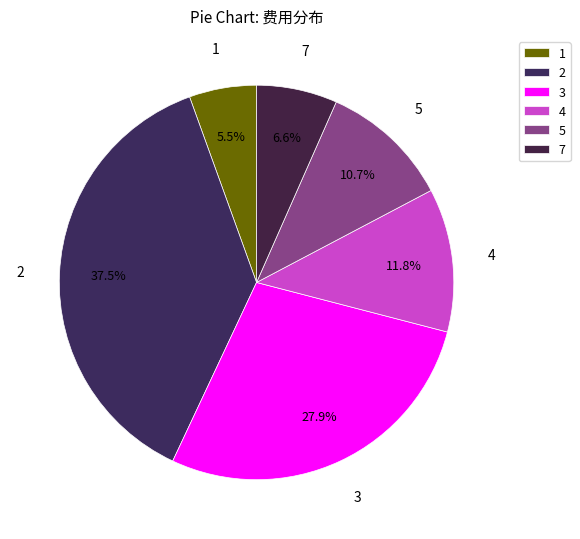

Count the number of slices in the pie.

6